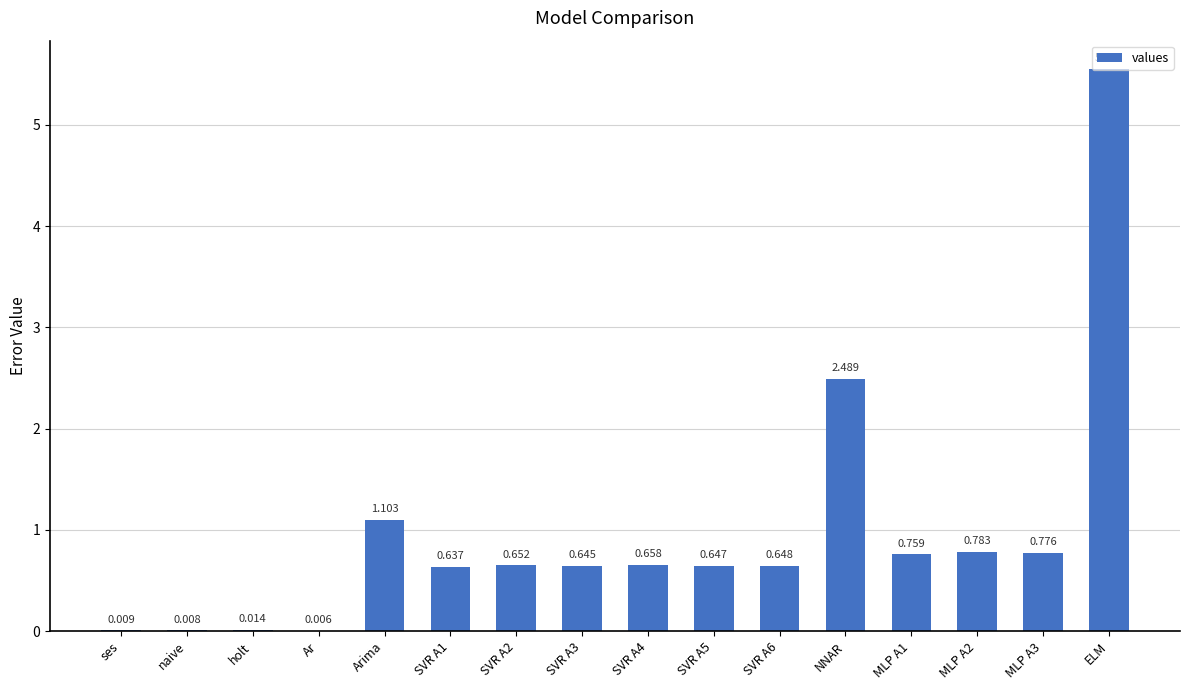

Where is the data nearest to the value 2?

NNAR